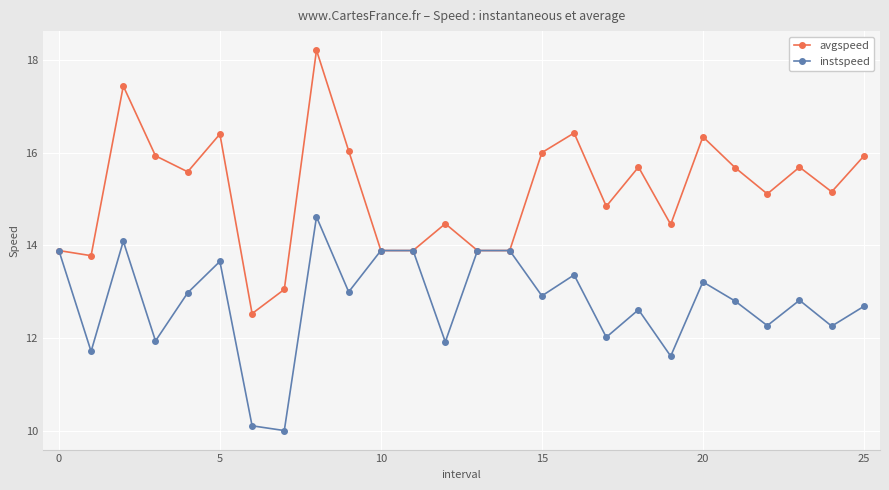

How many values in the avgspeed series are below 15?

11